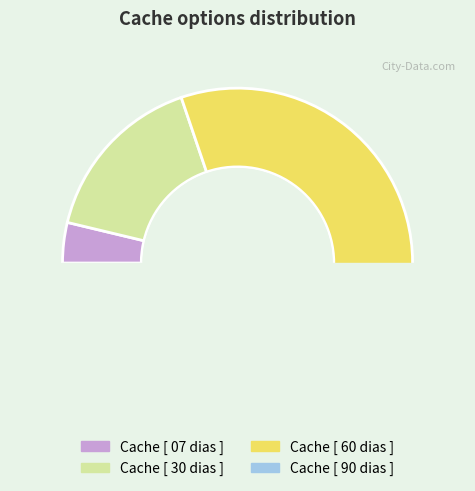

Does Cache [ 90 dias ] represent more than half of the total?

No